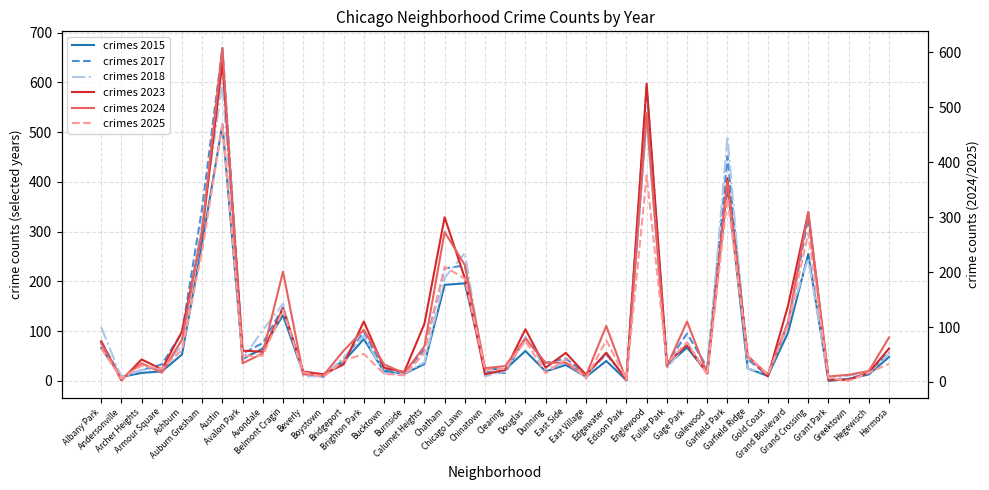

List the labels in order of crimes 2025 value, largest first.

Austin, Englewood, Garfield Park, Grand Crossing, Auburn Gresham, Chatham, Chicago Lawn, Belmont Cragin, Grand Boulevard, Edgewater, Douglas, Gage Park, Albany Park, Ashburn, Calumet Heights, Brighton Park, Avondale, Garfield Ridge, Avalon Park, East Side, Bridgeport, Fuller Park, Hermosa, Archer Heights, Armour Square, Clearing, Chinatown, Beverly, Hegewisch, Dunning, Bucktown, Galewood, Gold Coast, Burnside, Boystown, Grant Park, Andersonville, East Village, Edison Park, Greektown